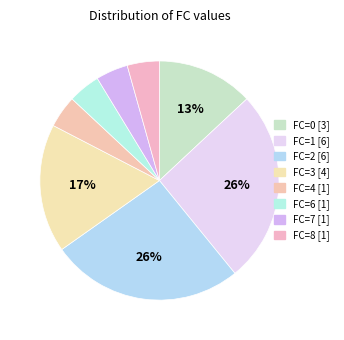

How many segments does this pie chart have?

8